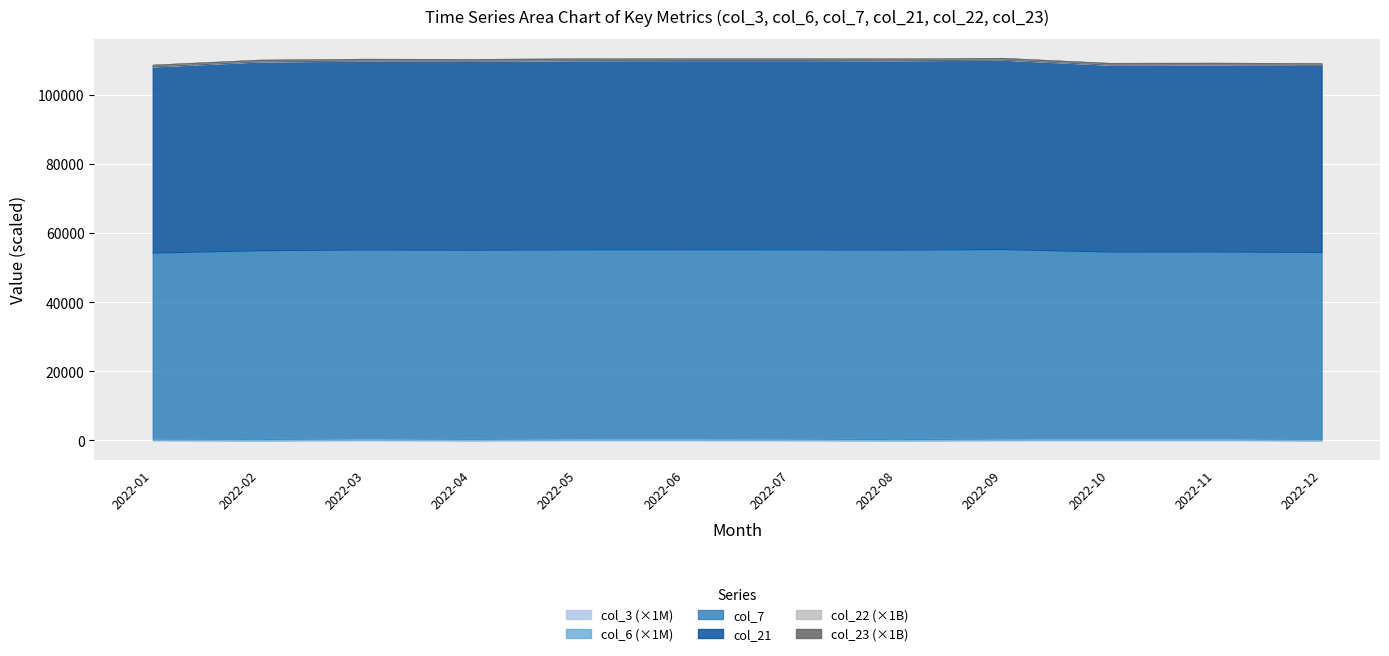

At which category does col_22 reach its first local valley?

2022-04